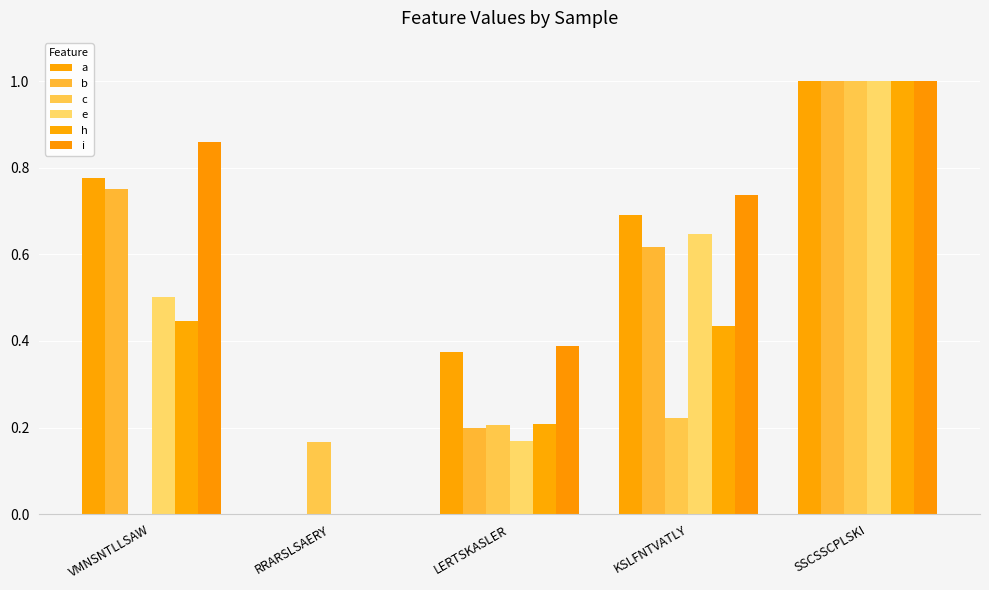

What is the sum of all h values?

2.1